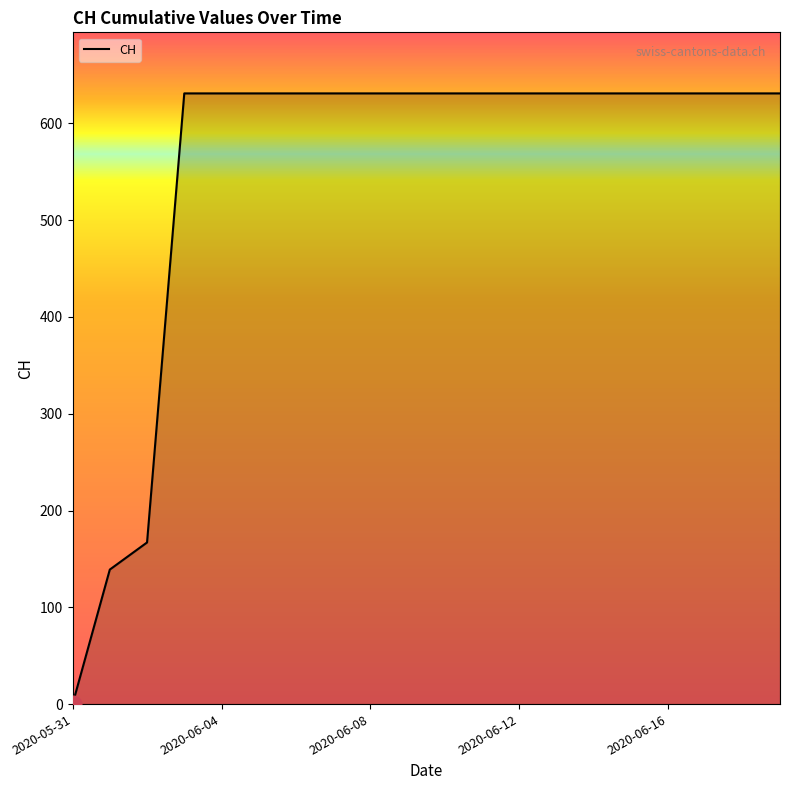

What is the maximum value shown in the chart?

631